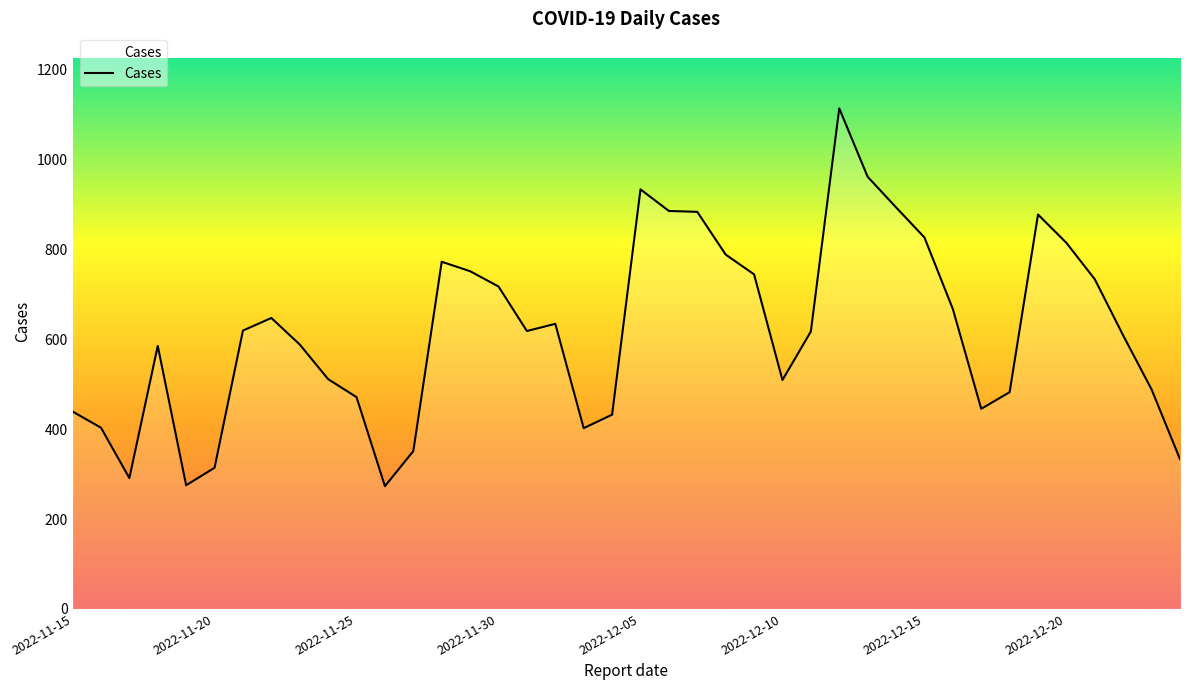

How many categories are shown in the chart?

40